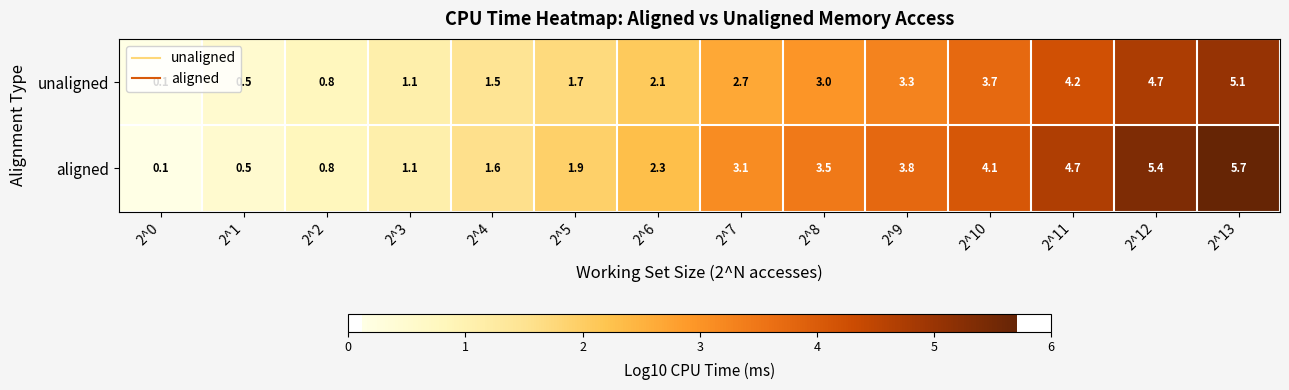

What is the sum of the unaligned values at 2^7 and 2^13?

7.8